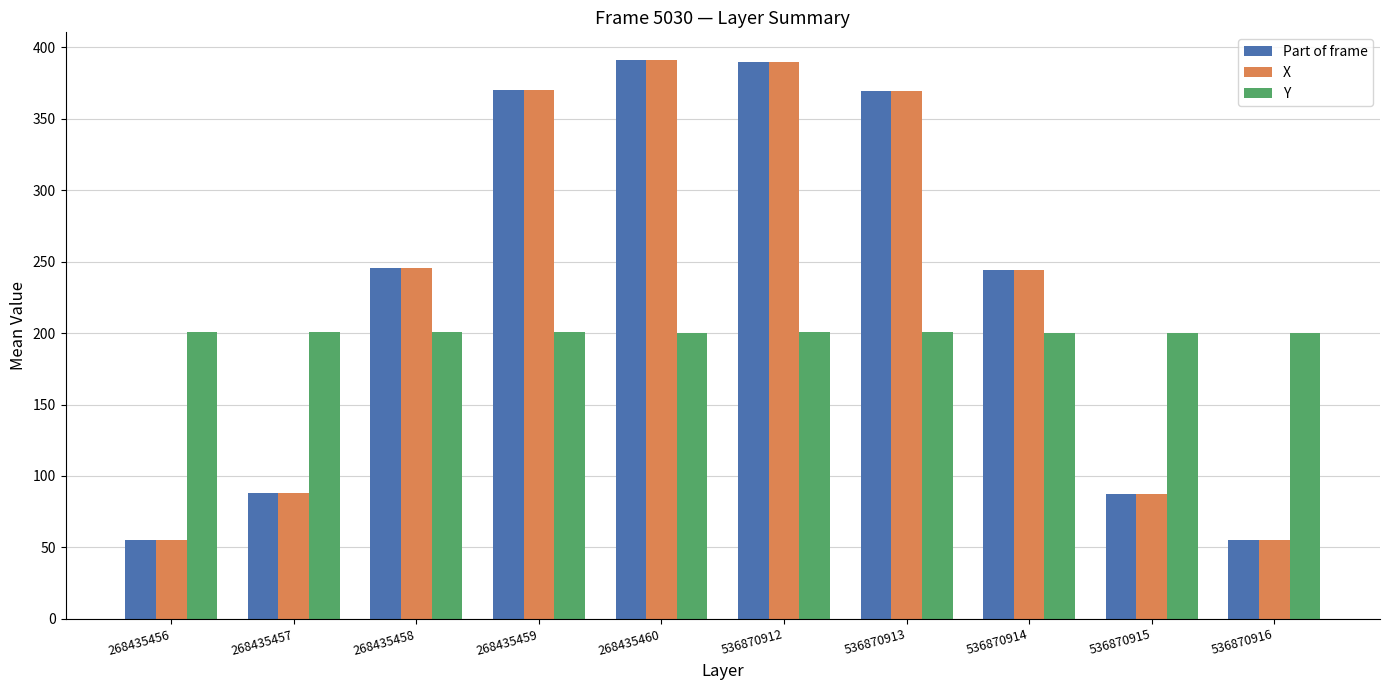

Does the chart contain any negative values?

No